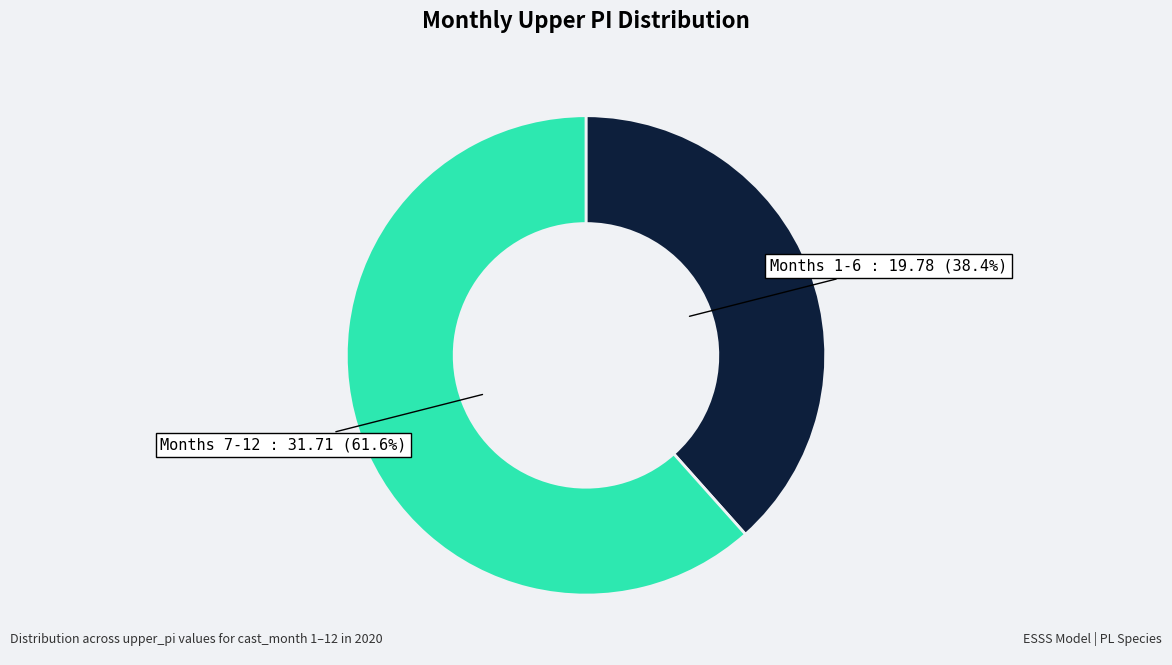

Is there a majority slice in this chart?

Yes